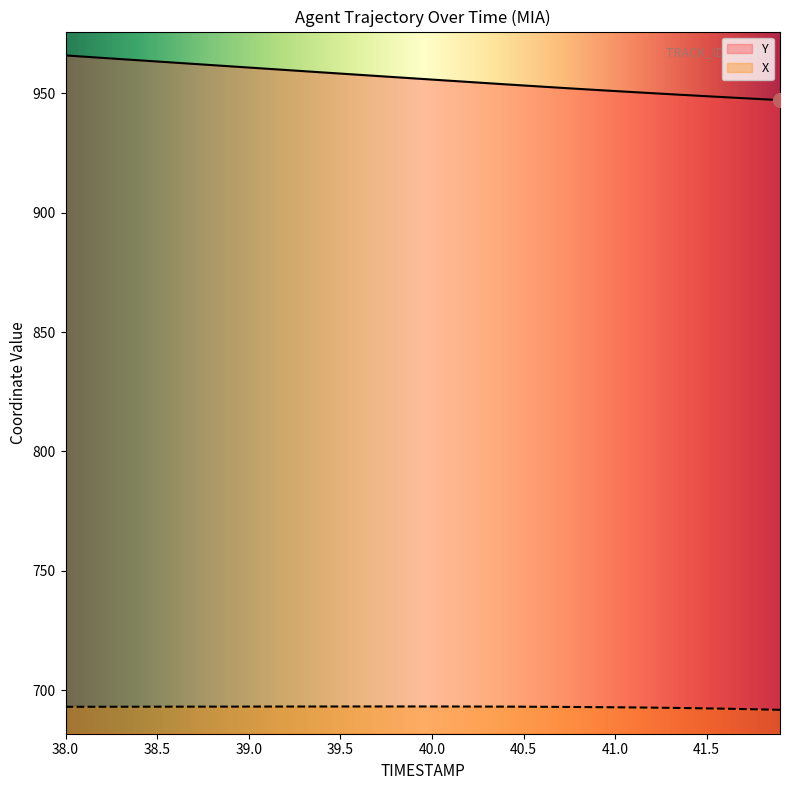

List the series in order of their overall mean, highest first.

Y, X